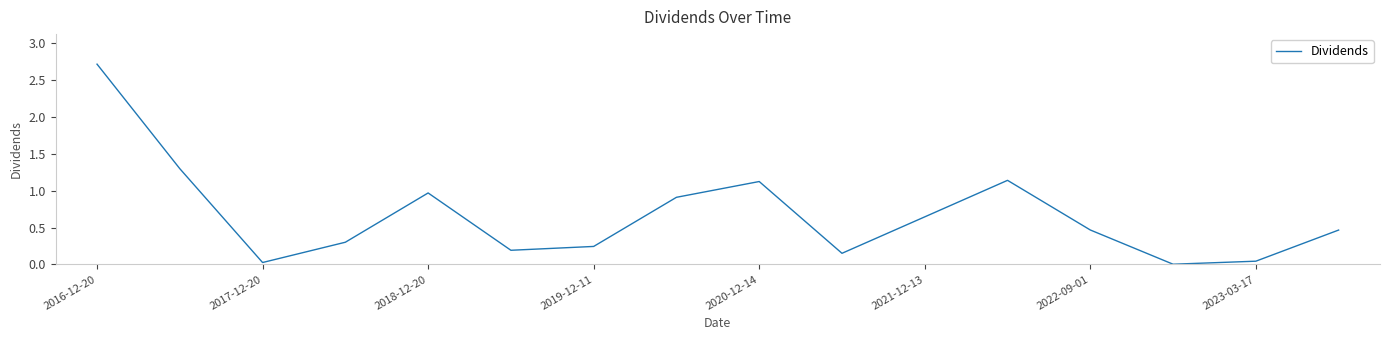

What is the greatest value displayed?

2.7